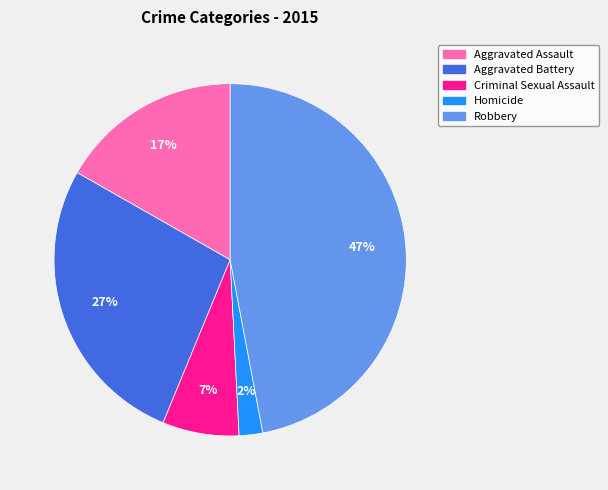

Rank the categories by value from highest to lowest.

Robbery, Aggravated Battery, Aggravated Assault, Criminal Sexual Assault, Homicide